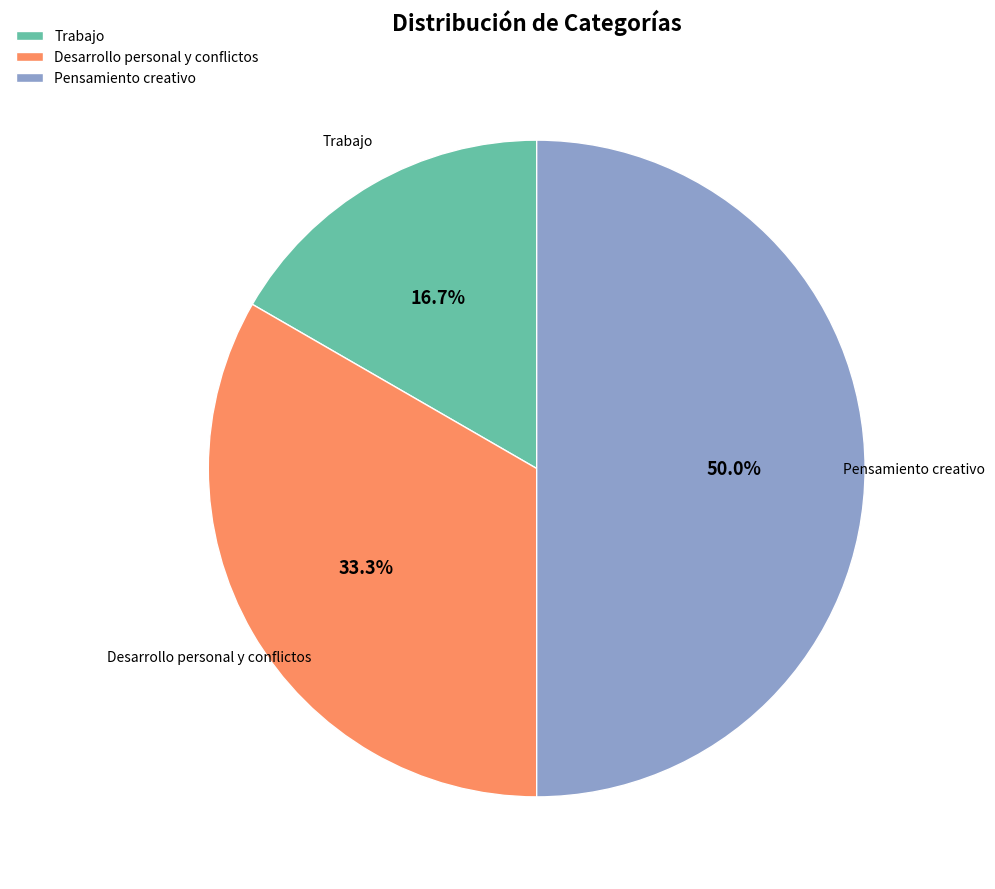

Count the number of slices in the pie.

3